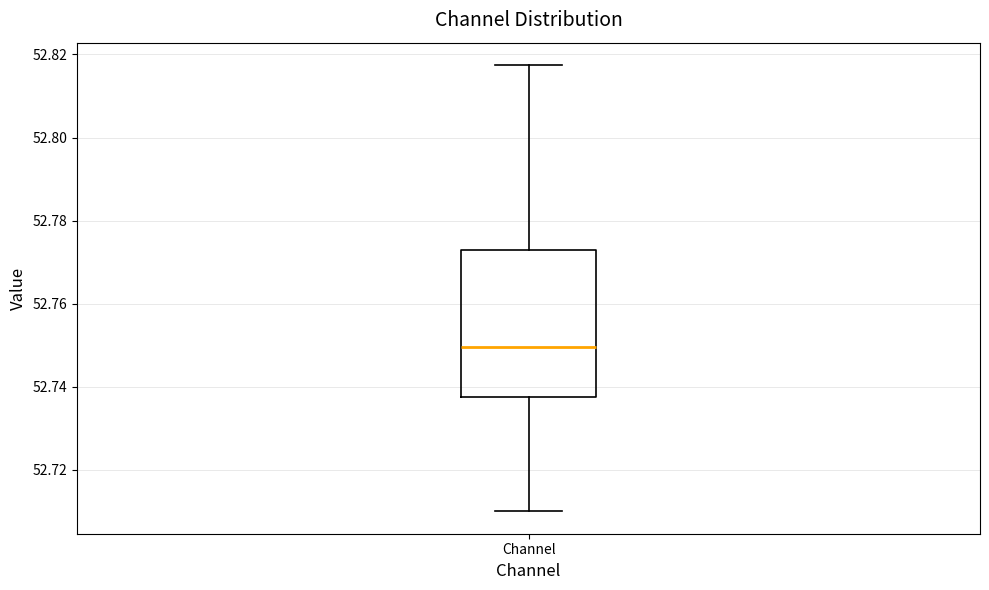

Transcribe this box plot: give where the median line is, the range the box spans, and where the two whiskers end, as read against the y-axis. The values are not printed on the chart, so give them approximately, as read against the axis.

median 52.750, box 52.738 to 52.772, whiskers 52.710 to 52.818